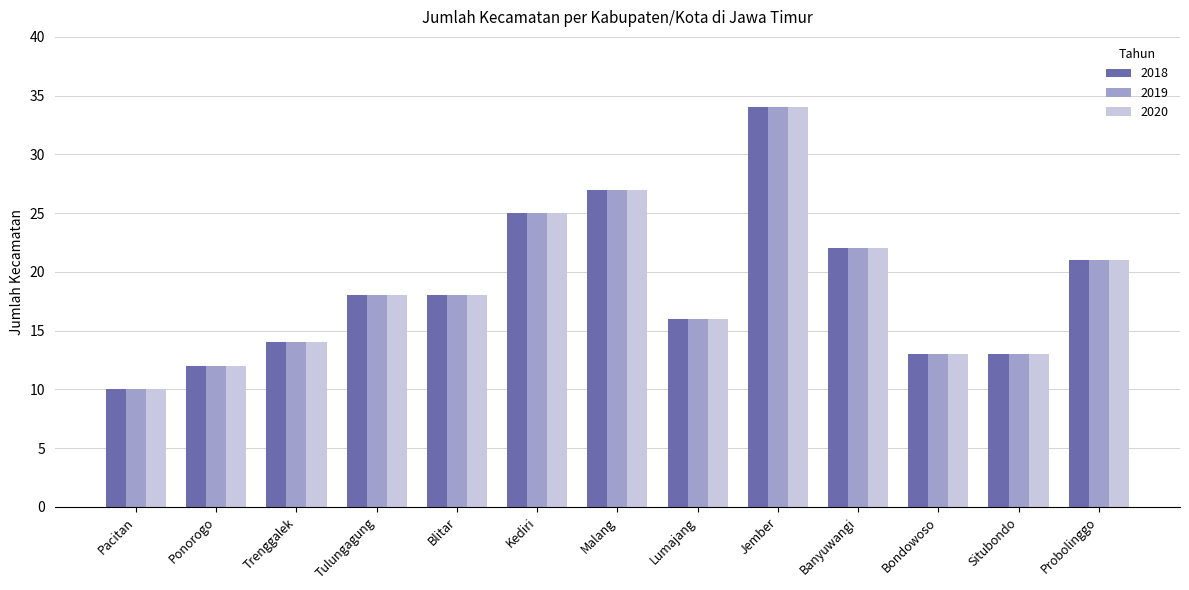

What is the average value of the 2020 series?

19